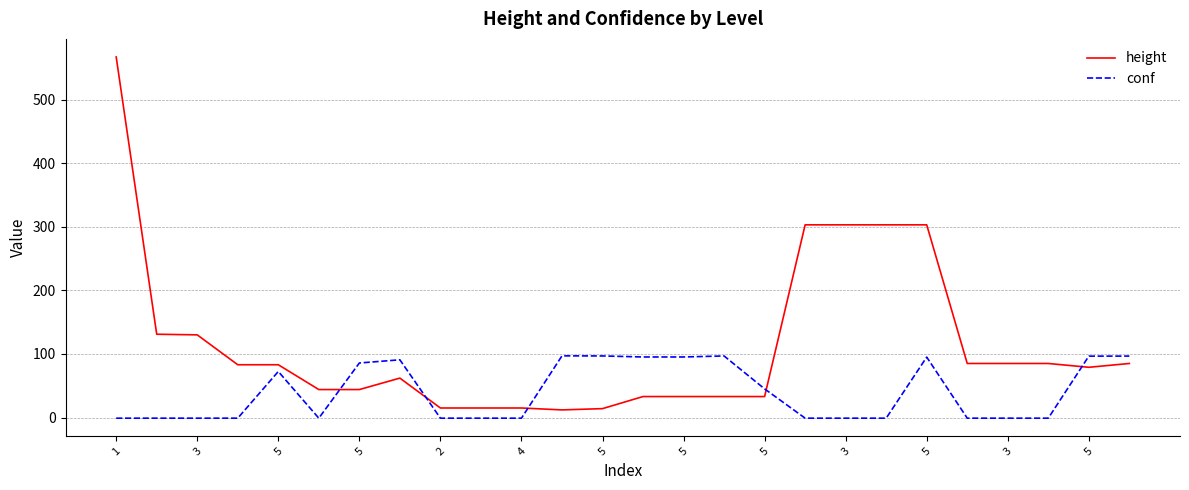

List the series in order of their overall mean, highest first.

height, conf